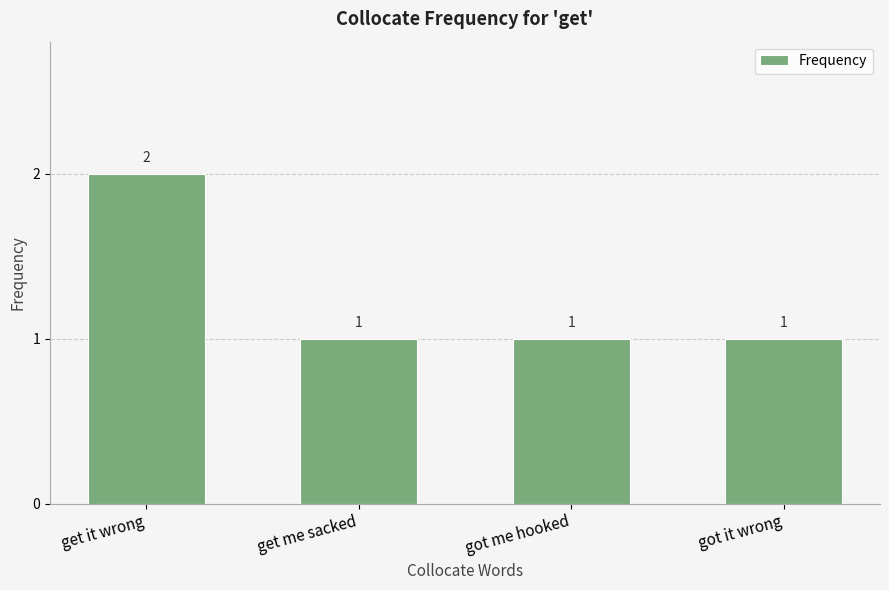

What is the value of the 1st bar from the left?

2